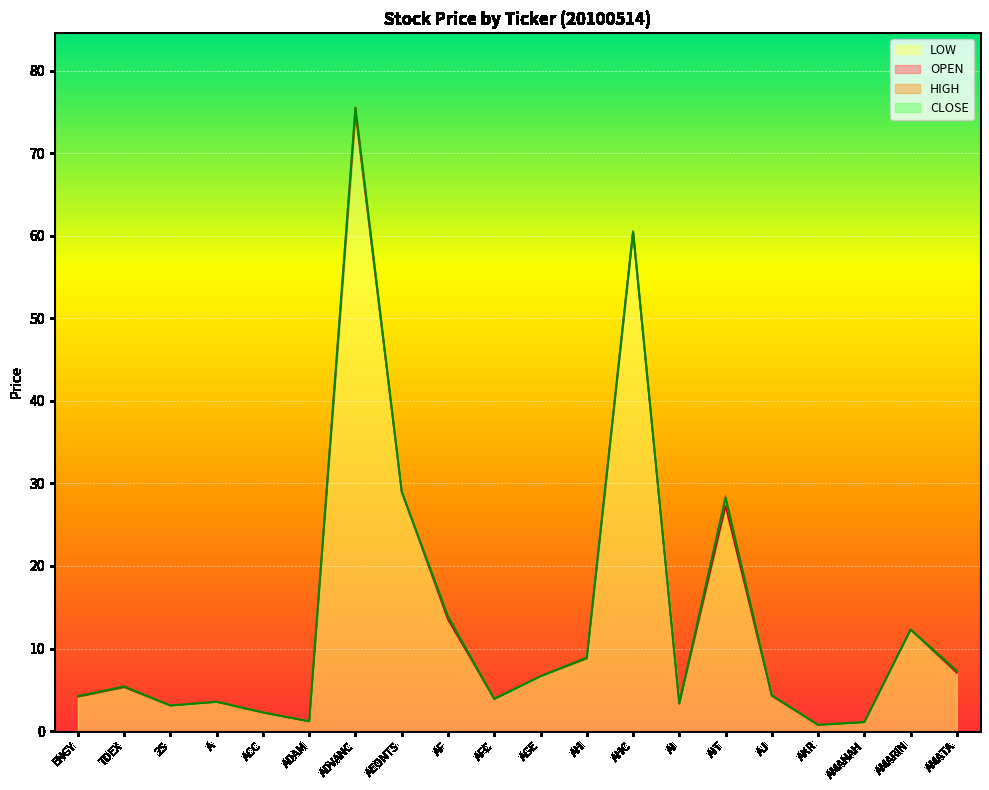

Read the HIGH value at TDEX.

5.4